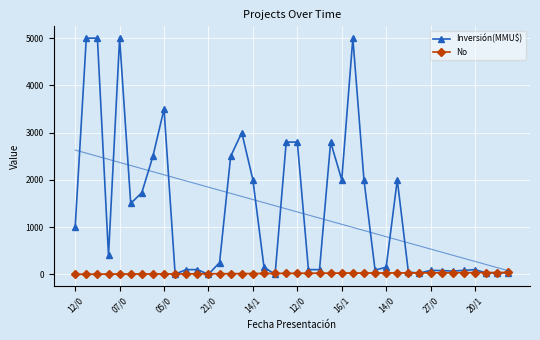

Reading right to left, list all the values displayed in this chart.

Inversión(MMU$): 30	30	30	100	84	70	80	84	26	47	2000	151	90	2000	5000	2000	2800	100	100	2800	2800	0	151	2000	3000	2500	250	0	100	100	6	3500	2500	1730	1500	5000	400	5000	5000	1000
No: 40	39	38	37	36	35	34	33	32	31	30	29	28	27	26	25	24	23	22	21	20	19	18	17	16	15	14	13	12	11	10	9	8	7	6	5	4	3	2	1